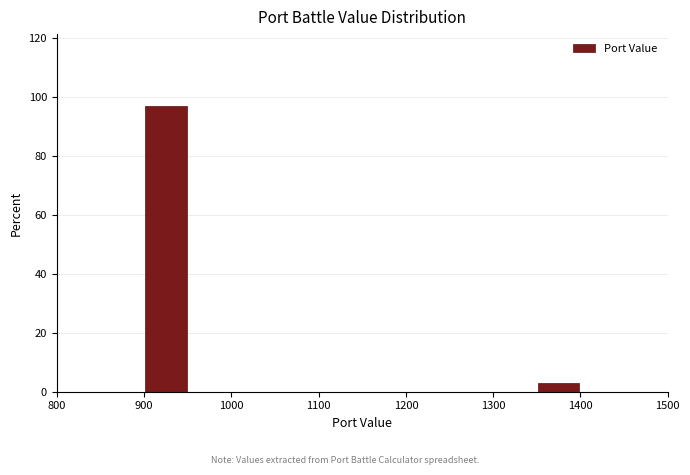

Reading left to right, transcribe this chart: for each bar, give the range it covers on the x-axis and its height. The values are not printed on the chart, so give them approximately, as read against the axis.

850 to 900: 0
900 to 950: 96
950 to 1000: 0
1000 to 1050: 0
1050 to 1100: 0
1100 to 1150: 0
1150 to 1200: 0
1200 to 1250: 0
1250 to 1300: 0
1300 to 1350: 0
1350 to 1400: 4
1400 to 1450: 0